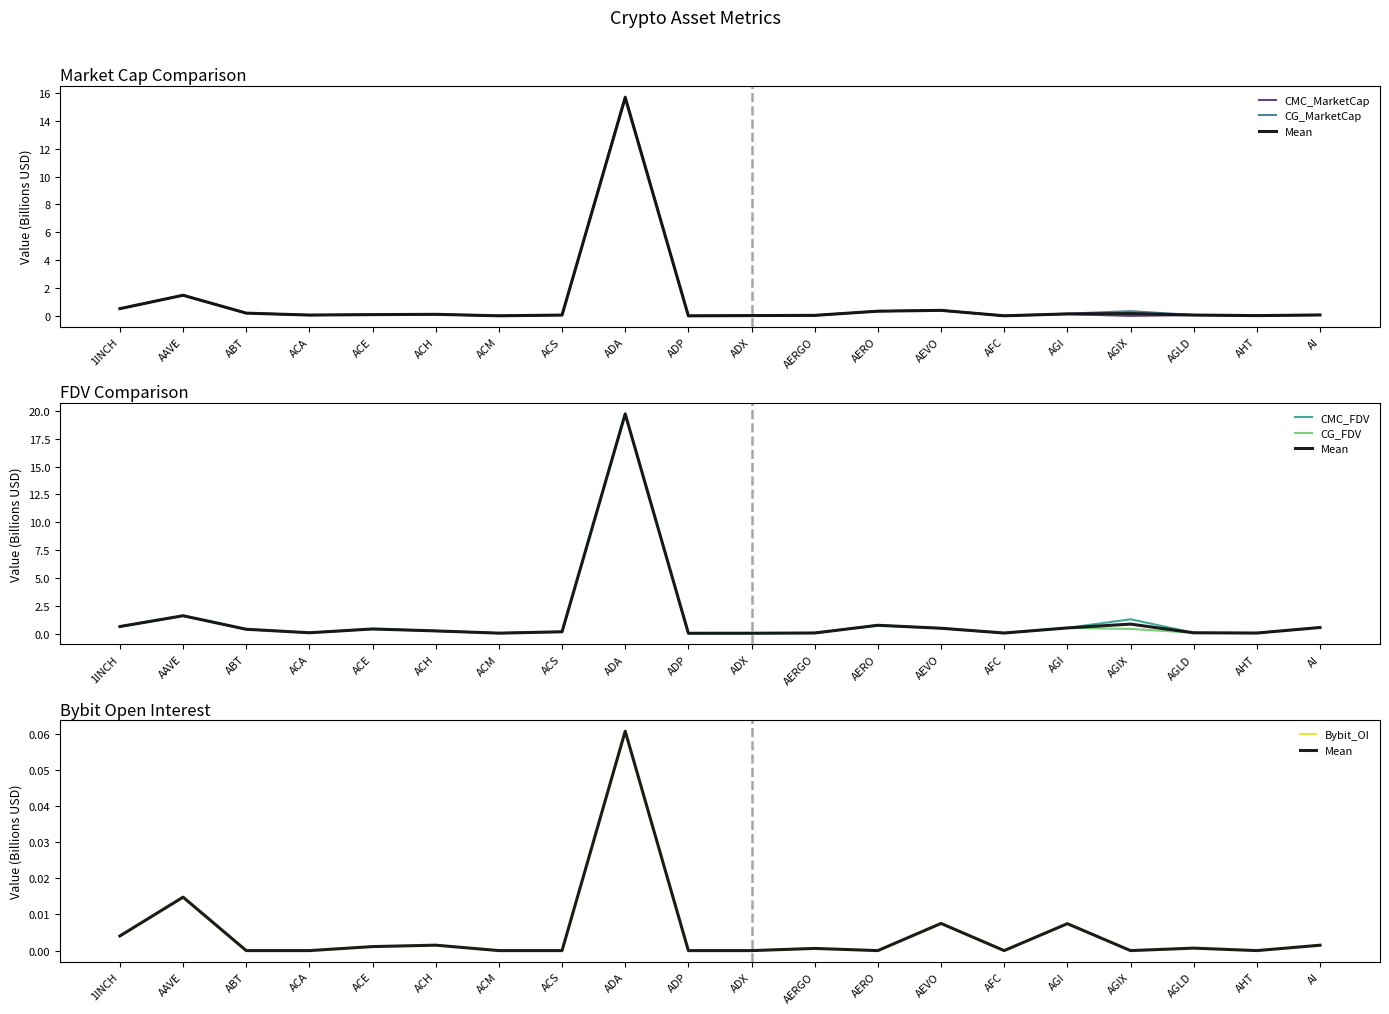

How many interior local peaks does the CG_FDV series have?

5